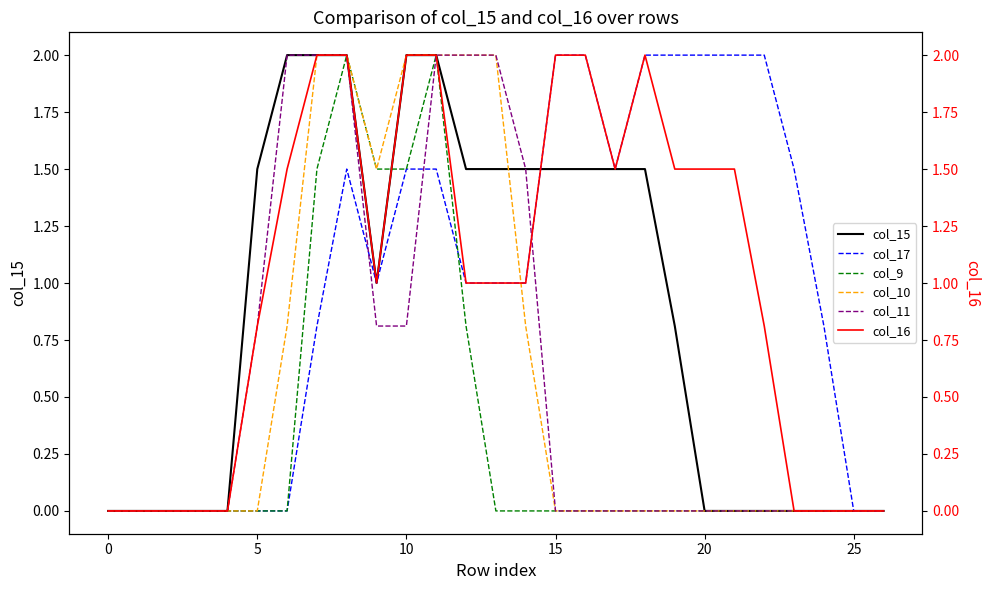

What are all the series names shown in the legend?

col_15, col_17, col_9, col_10, col_11, col_16